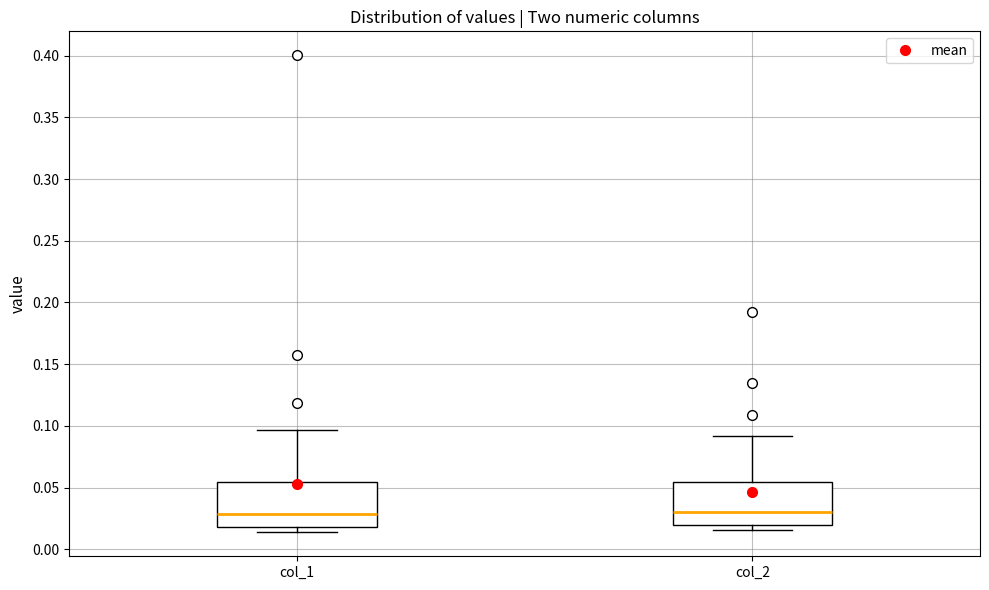

Where is the upper edge of the box for col_1 on the y-axis? The values are not printed on the chart, so give them approximately, as read against the axis.

0.055